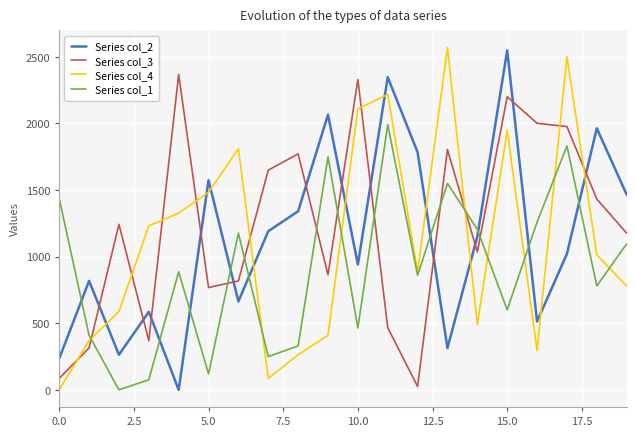

Reading left to right, list all the values displayed in this chart.

Series col_2: 235.0	818.0	264.0	586.0	0.0	1574.0	664.0	1191.0	1341.0	2066.0	941.0	2347.0	1784.0	314.0	1151.0	2549.0	513.0	1021.0	1964.0	1466.0
Series col_3: 86.0	314.5	1242.5	369.5	2367.5	768.0	818.0	1649.5	1771.5	864.0	2329.5	467.0	25.0	1804.5	1036.0	2200.5	2001.5	1976.5	1432.5	1176.5
Series col_4: 0.0	369.5	588.5	1231.5	1326.5	1484.0	1810.5	86.0	263.5	409.5	2109.5	2217.5	886.5	2570.0	491.5	1946.5	296.5	2500.0	1014.5	778.5
Series col_1: 1437.5	409.5	0.0	76.0	886.5	120.0	1176.5	250.0	330.0	1749.5	464.5	1991.5	859.5	1550.5	1204.5	600.5	1259.5	1831.5	780.5	1096.5